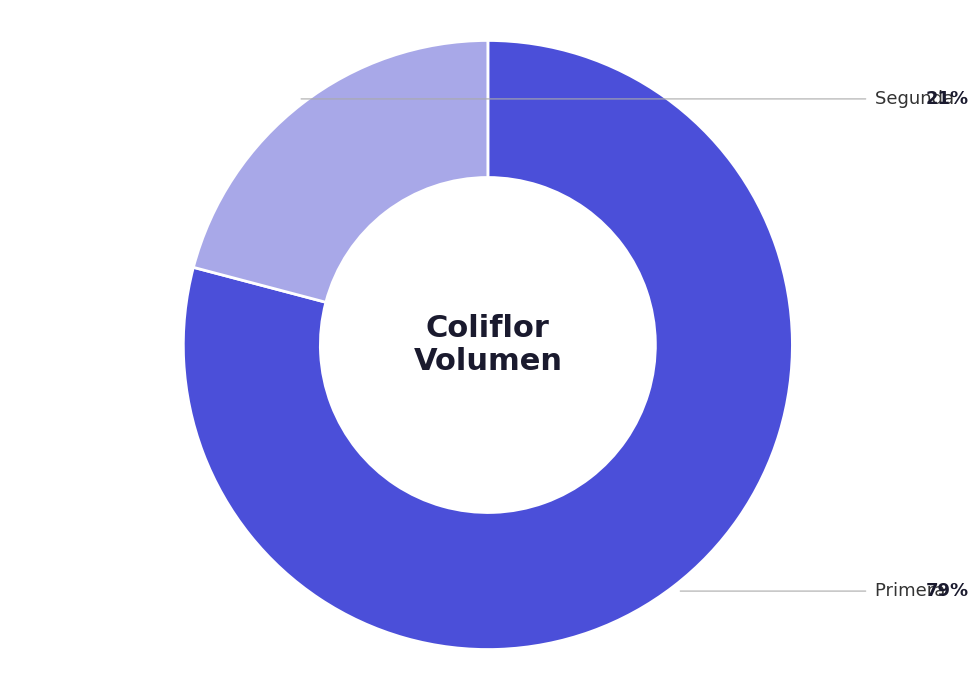

Which category has the biggest portion of the pie?

Primera